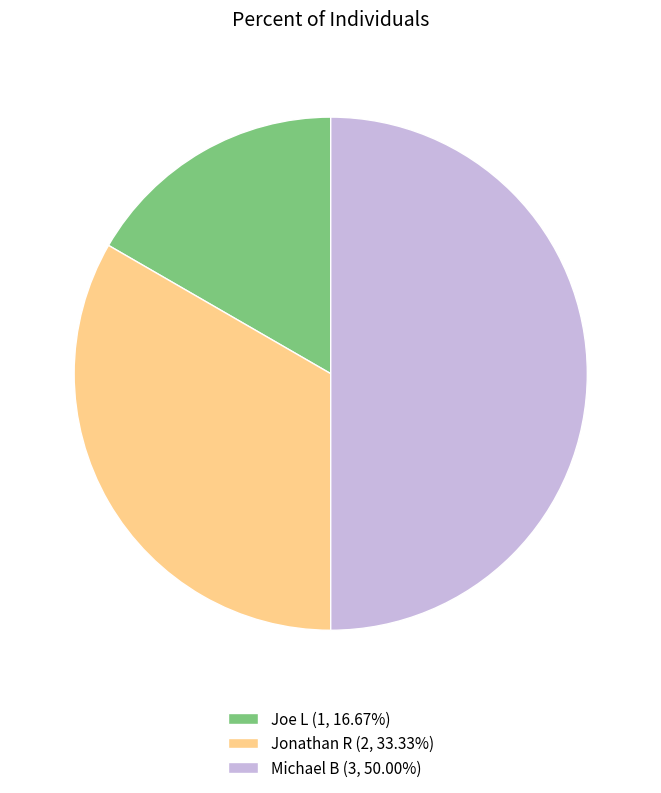

What is the ratio of the value at Jonathan R to the value at Michael B?

0.7